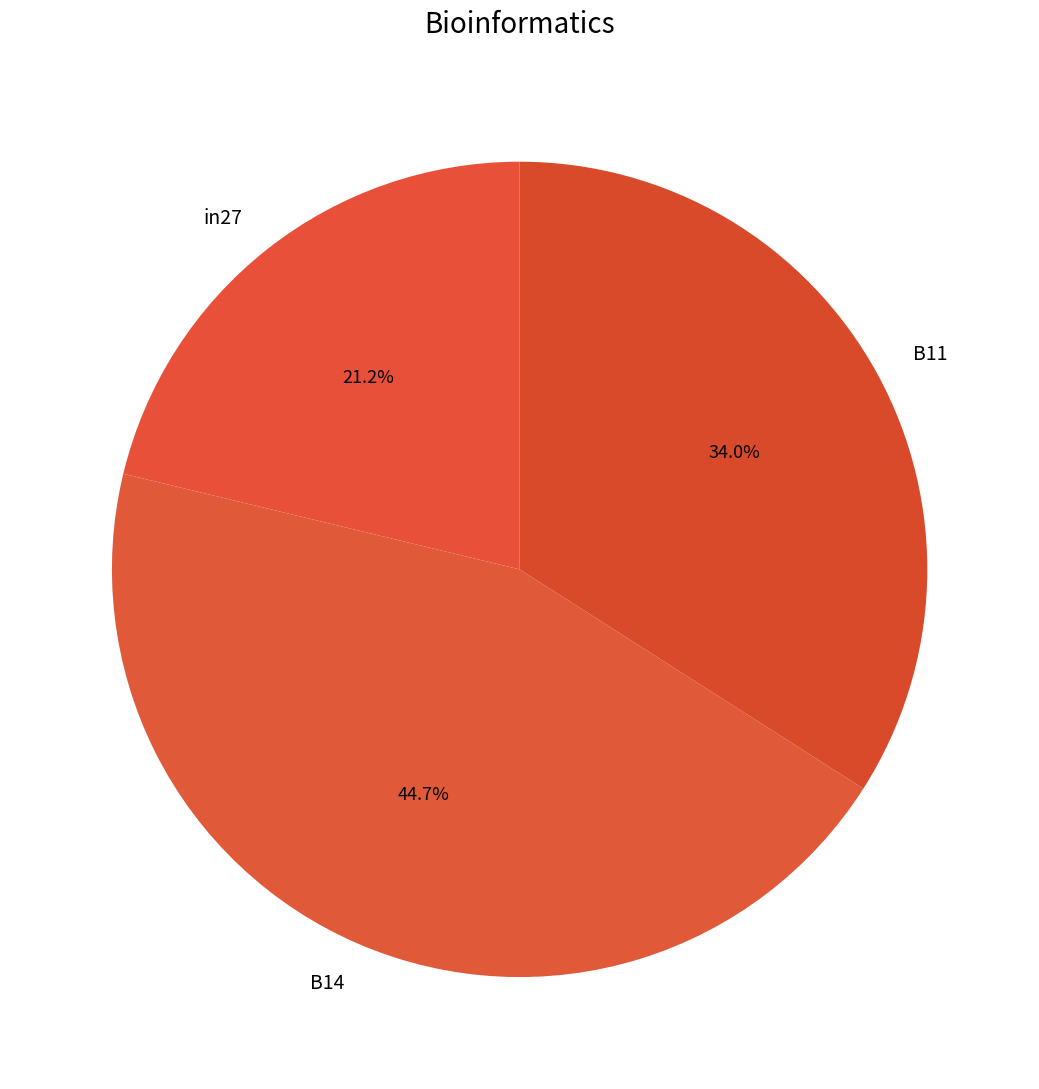

True or false: B14 accounts for 50% of the total.

False